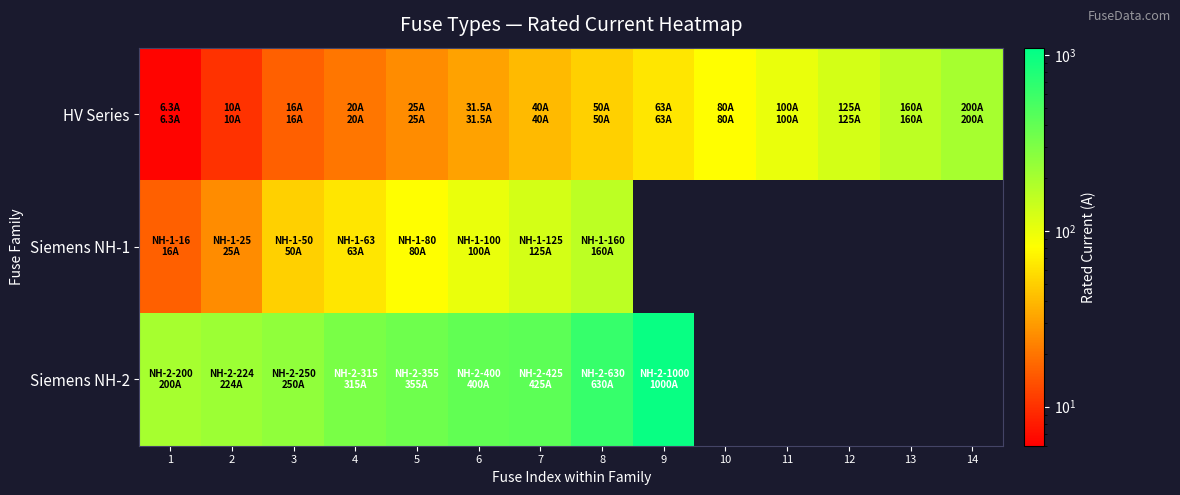

The HV Series series shows 208.2 at 12. True or false?

False